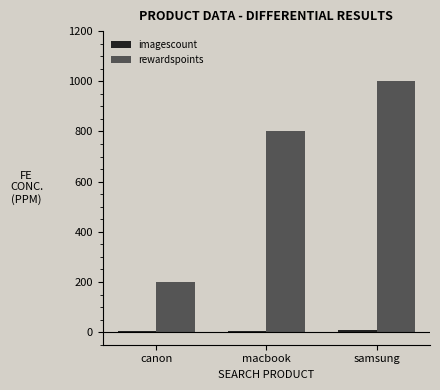

Where is rewardspoints nearest to the value 600?

macbook